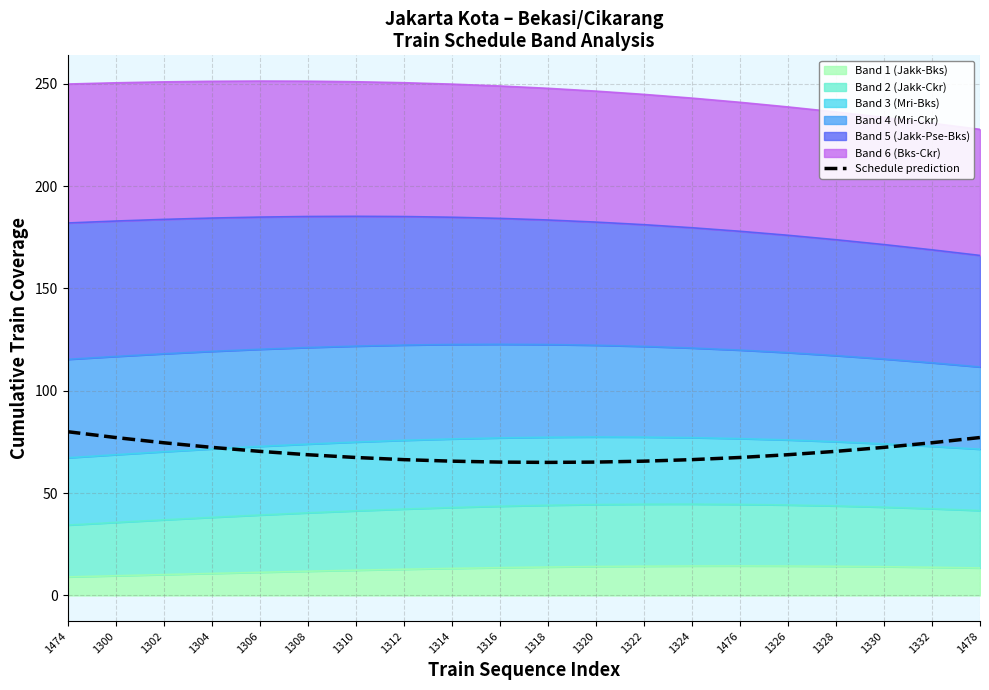

What is the label of the 15th point from the right?

1308